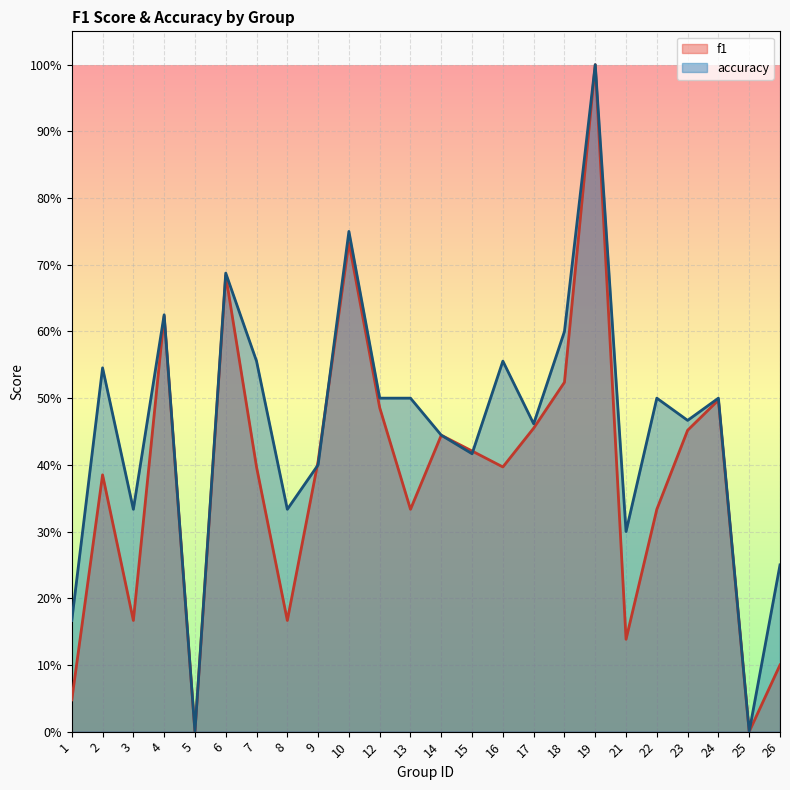

What are all the series names shown in the legend?

f1, accuracy